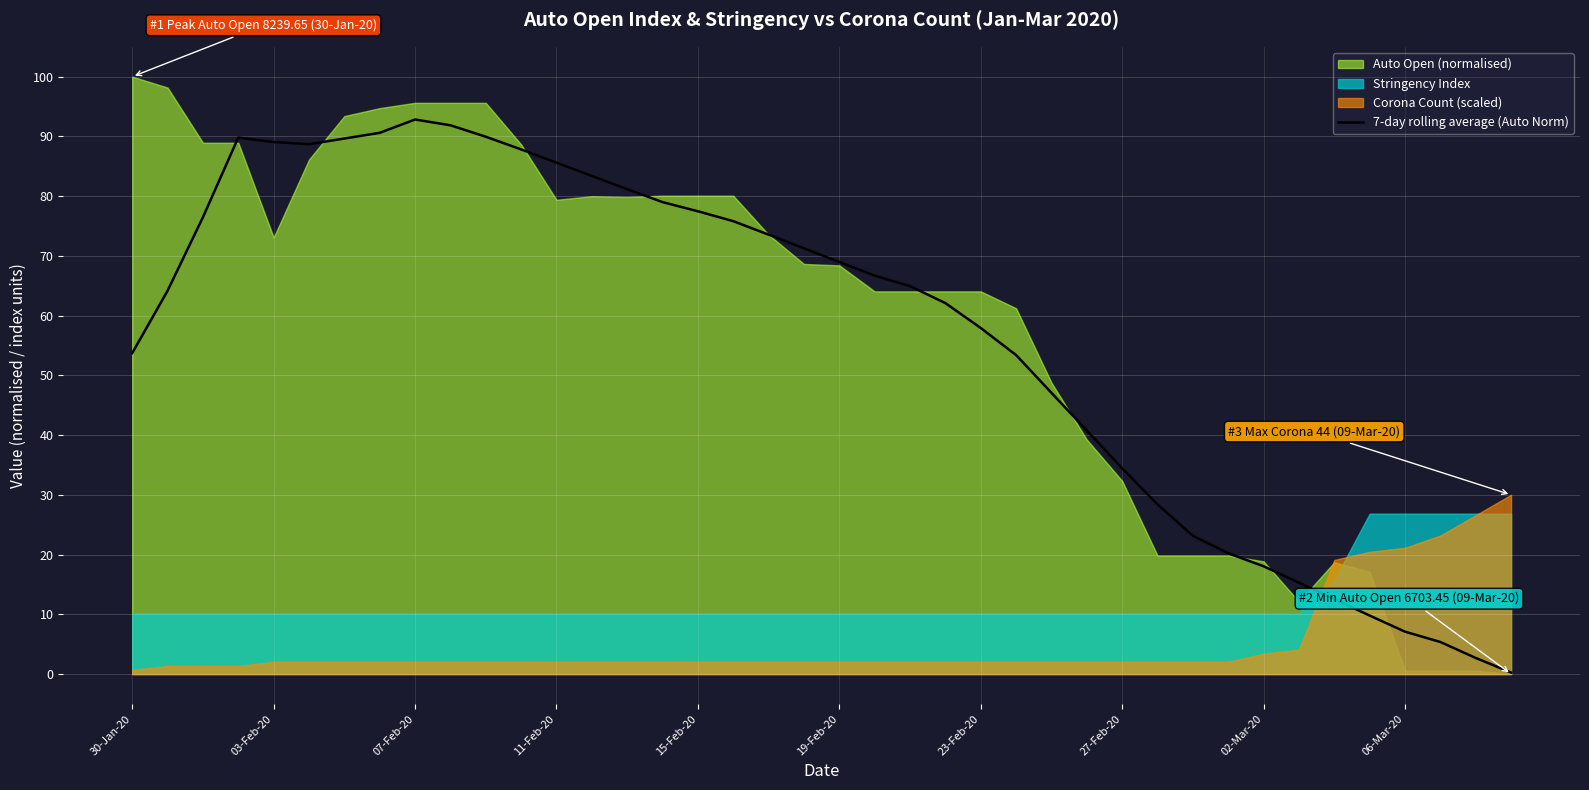

True or false: 7-day rolling average (Auto Norm) has a value of 18.3 at 15-Feb-20.

False